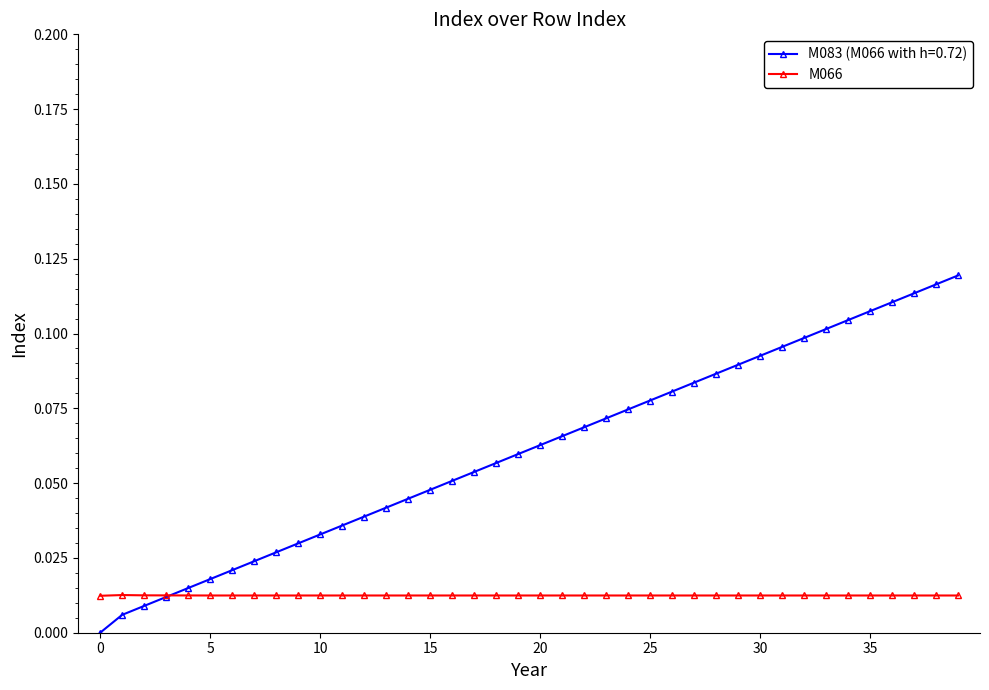

List the series in order of their overall mean, highest first.

M083 (M066 with h=0.72), M066